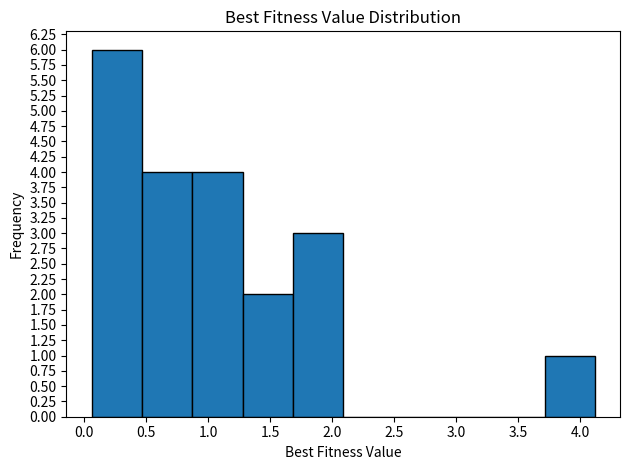

How tall is the bar that spans 3.70 to 4.10 on the x-axis? Neither the bar edges nor the heights are printed on the chart, so give them approximately, as read against the axes.

1